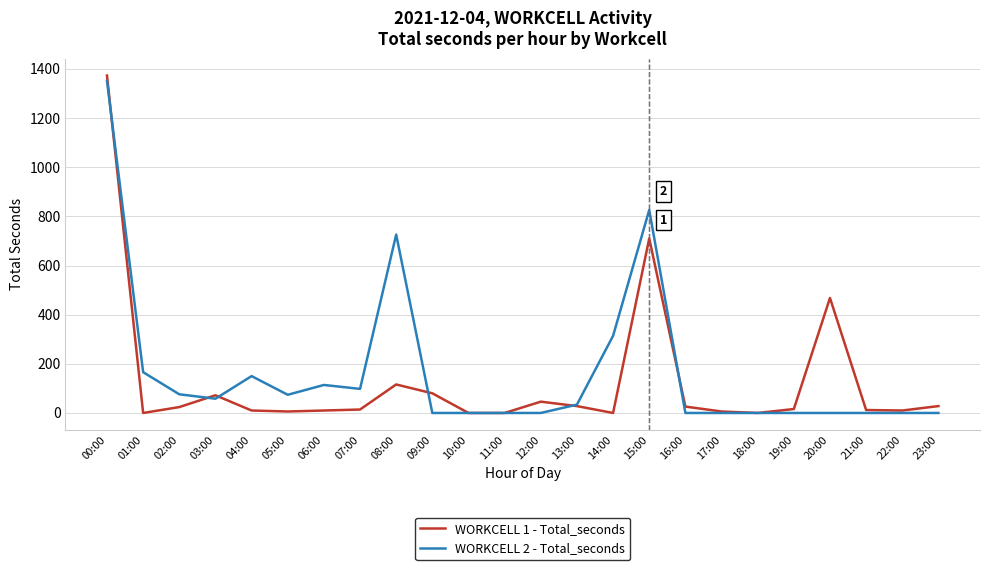

Which category has the highest value in the WORKCELL 2 - Total_seconds series?

00:00